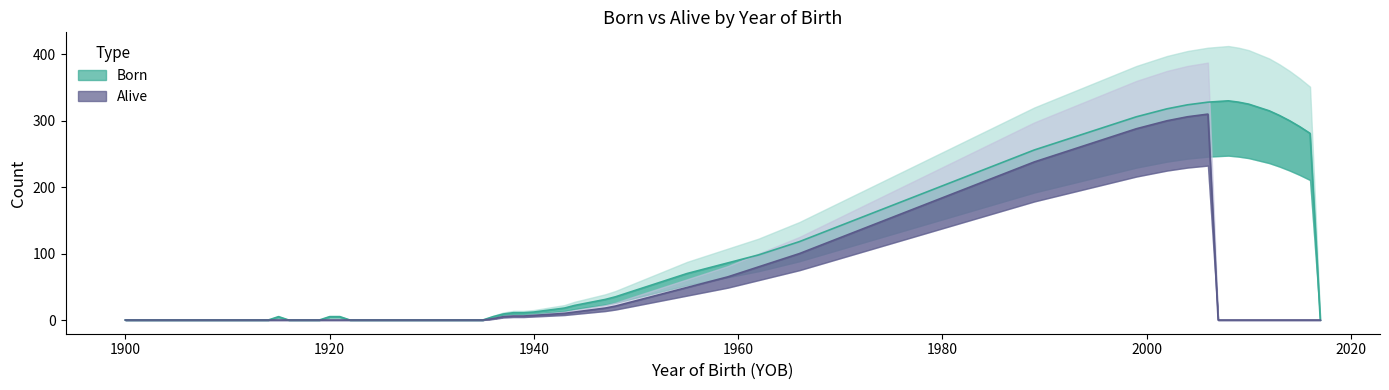

Rank the series by their average value, from highest to lowest.

Born, Alive